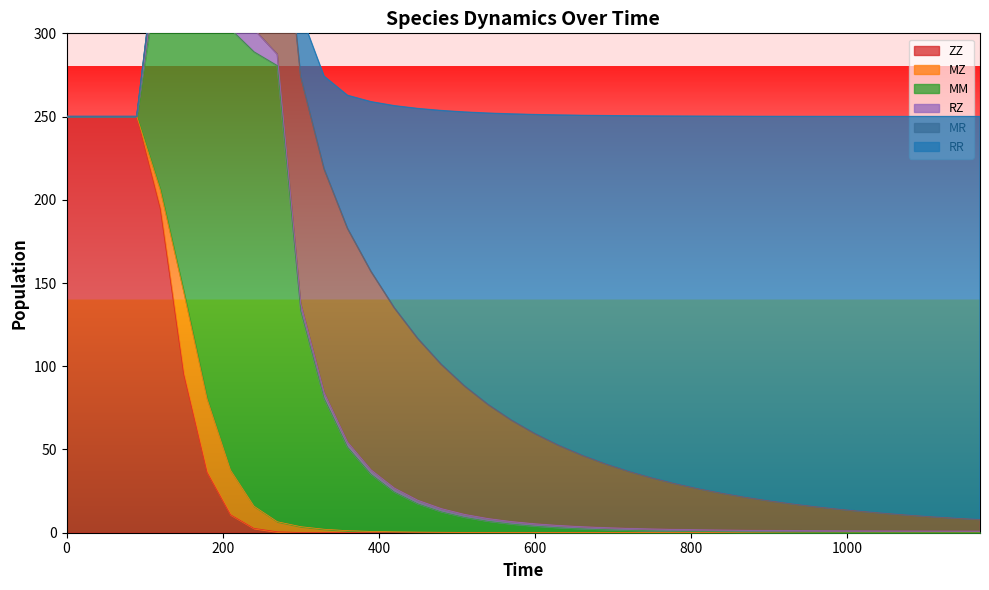

Reading right to left, list all the values displayed in this chart.

ZZ: 1170=0.0	1140=0.0	1110=0.0	1080=0.0	1050=0.0	1020=0.0	990=0.0	960=0.0	930=0.0	900=0.0	870=0.0	840=0.0	810=0.0	780=0.0	750=0.0	720=0.0	690=0.0	660=0.0	630=0.0	600=0.0	570=0.0	540=0.0	510=0.0	480=0.0	450=0.0	420=0.0	390=0.0	360=0.0	330=0.1	300=0.1	270=0.6	240=2.6	210=10.9	180=36.3	150=95.3	120=194.7	90=250.0	60=250.0	30=250.0	0=250.0
MZ: 1170=0.0	1140=0.0	1110=0.0	1080=0.0	1050=0.0	1020=0.0	990=0.0	960=0.0	930=0.0	900=0.0	870=0.0	840=0.0	810=0.0	780=0.0	750=0.0	720=0.0	690=0.1	660=0.1	630=0.1	600=0.1	570=0.1	540=0.2	510=0.2	480=0.3	450=0.4	420=0.5	390=0.8	360=1.2	330=2.0	300=3.5	270=6.0	240=13.3	210=26.8	180=44.2	150=49.4	120=11.4	90=0.0	60=0.0	30=0.0	0=0.0
MM: 1170=0.1	1140=0.1	1110=0.1	1080=0.1	1050=0.1	1020=0.1	990=0.2	960=0.2	930=0.3	900=0.3	870=0.4	840=0.5	810=0.7	780=0.9	750=1.1	720=1.4	690=1.8	660=2.3	630=2.9	600=3.8	570=5.0	540=6.7	510=9.0	480=12.3	450=17.0	420=23.9	390=34.3	360=50.2	330=78.6	300=129.6	270=274.0	240=273.0	210=265.0	180=241.1	150=196.9	120=139.9	90=0.0	60=0.0	30=0.0	0=0.0
RZ: 1170=0.9	1140=0.9	1110=0.9	1080=0.9	1050=0.9	1020=0.9	990=0.9	960=0.9	930=1.0	900=1.0	870=1.0	840=1.0	810=1.0	780=1.1	750=1.1	720=1.2	690=1.2	660=1.3	630=1.3	600=1.4	570=1.5	540=1.6	510=1.7	480=1.9	450=2.1	420=2.4	390=2.7	360=3.0	330=3.5	300=4.3	270=6.8	240=13.6	210=23.2	180=30.4	150=25.5	120=6.6	90=0.0	60=0.0	30=0.0	0=0.0
MR: 1170=7.0	1140=7.8	1110=8.6	1080=9.5	1050=10.5	1020=11.7	990=13.0	960=14.4	930=16.0	900=17.8	870=19.8	840=22.1	810=24.6	780=27.4	750=30.6	720=34.3	690=38.3	660=43.0	630=48.2	600=54.2	570=60.9	540=68.5	510=77.1	480=86.7	450=97.1	420=108.2	390=119.2	360=128.3	330=134.3	300=136.5	270=124.5	240=113.3	210=93.3	180=64.4	150=34.1	120=14.2	90=0.0	60=0.0	30=0.0	0=0.0
RR: 1170=242.1	1140=241.3	1110=240.5	1080=239.5	1050=238.5	1020=237.3	990=236.0	960=234.5	930=232.8	900=231.0	870=228.9	840=226.5	810=223.9	780=220.9	750=217.5	720=213.6	690=209.2	660=204.2	630=198.4	600=191.7	570=184.0	540=175.1	510=164.7	480=152.5	450=138.2	420=121.5	390=102.0	360=80.0	330=55.7	300=37.8	270=24.4	240=20.1	210=14.1	180=7.5	150=2.7	120=0.8	90=0.0	60=0.0	30=0.0	0=0.0